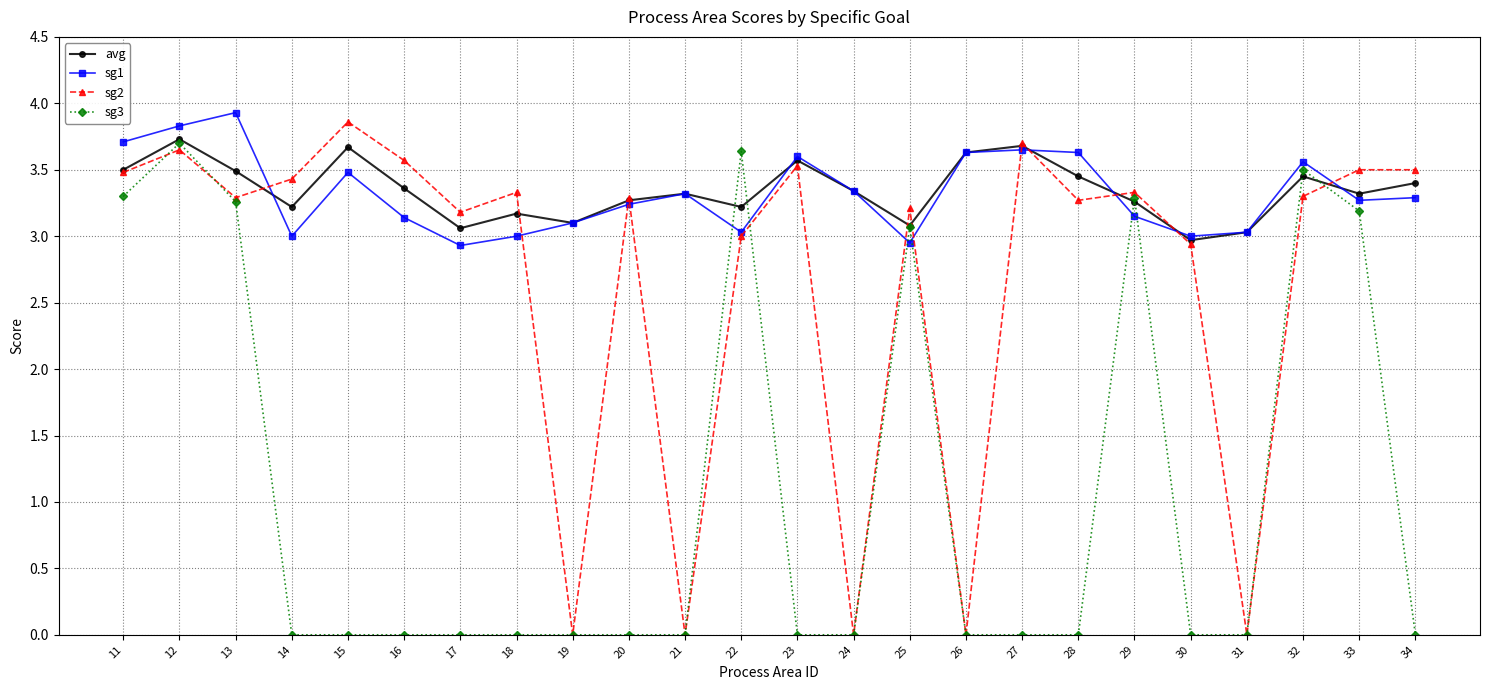

Does the chart have visible grid lines?

Yes